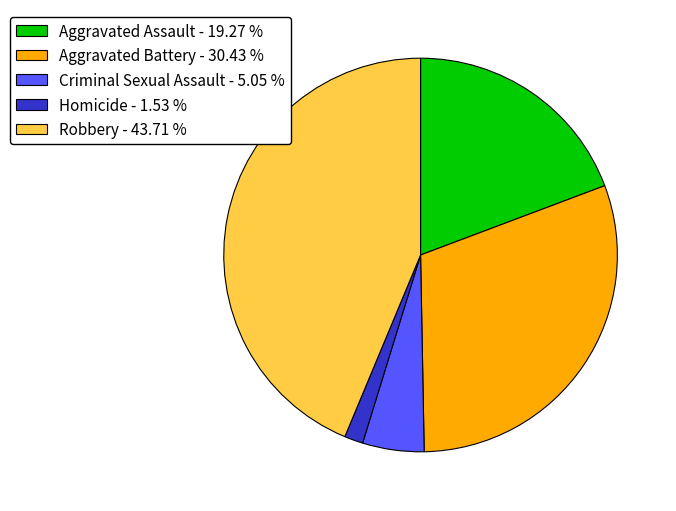

True or false: Criminal Sexual Assault accounts for 1% of the total.

False